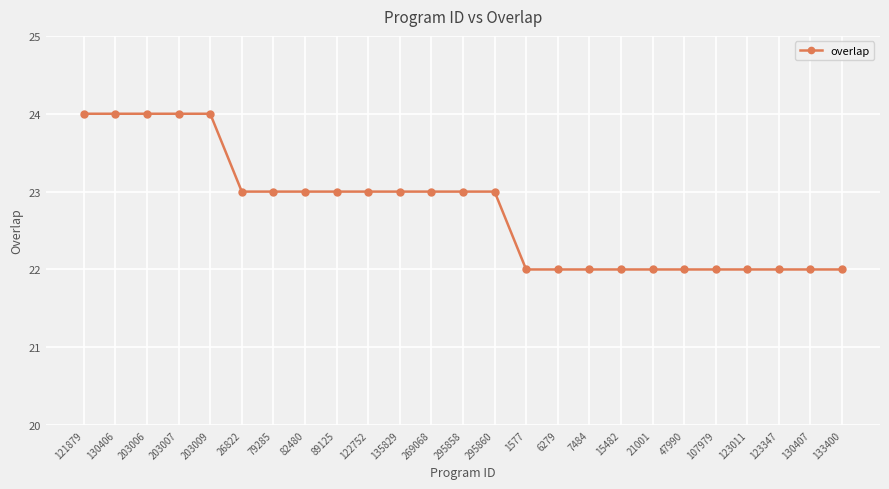

How many lines are shown in the chart?

1